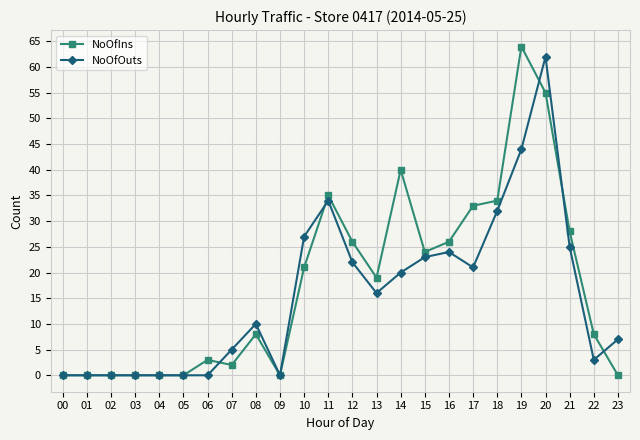

How many lines are shown in the chart?

2